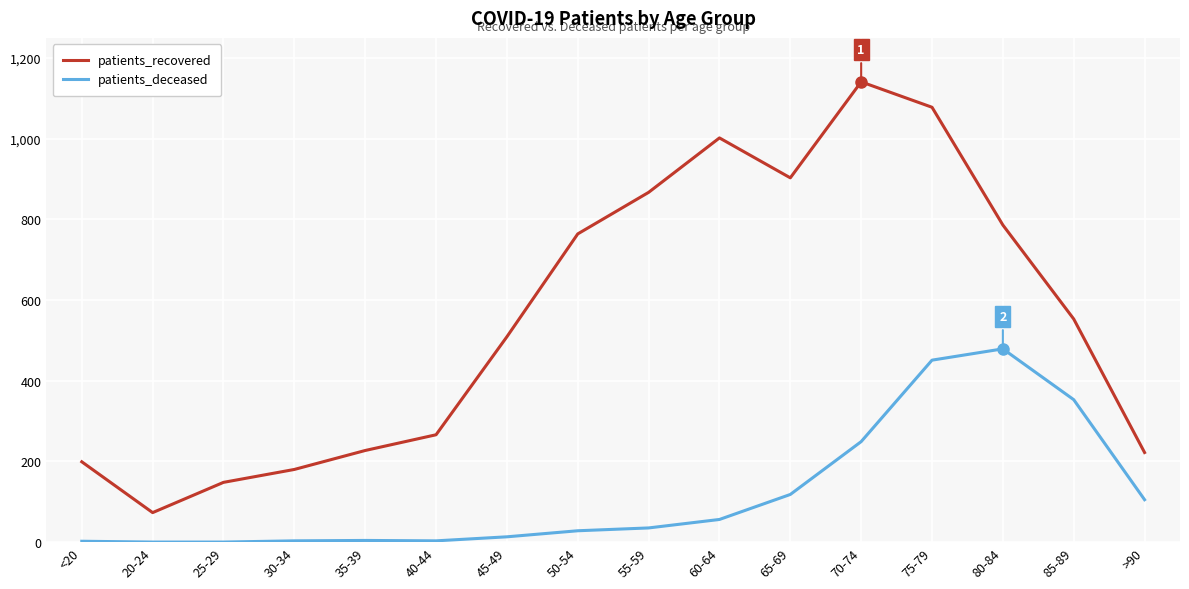

Where is patients_deceased nearest to the value 239?

70-74